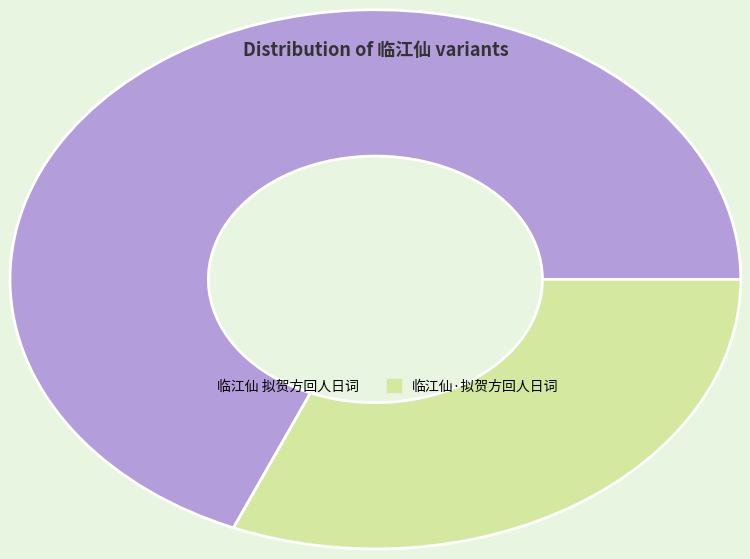

Is it true that 临江仙 拟贺方回人日词 is 81% of the pie?

False